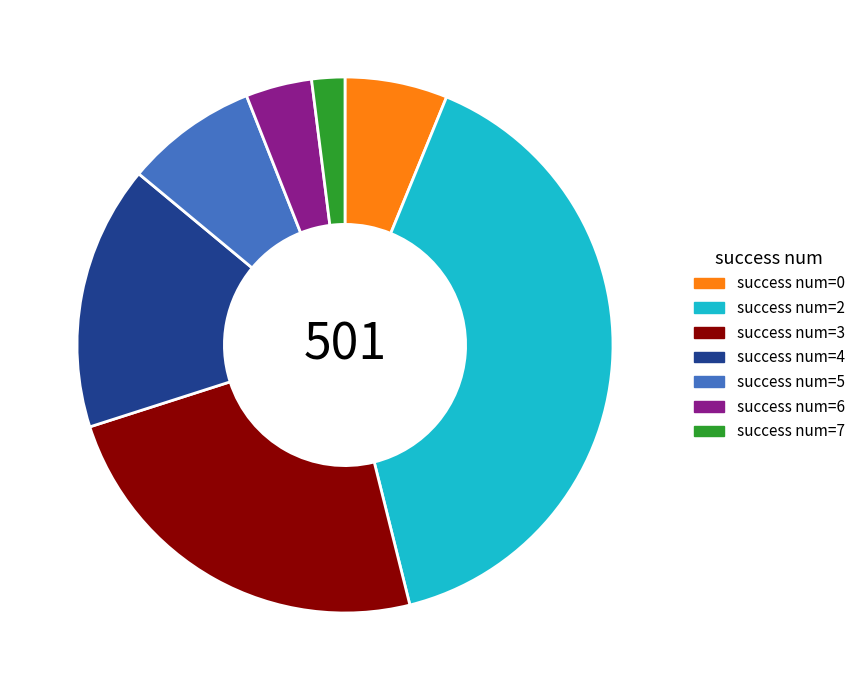

Is there a majority slice in this chart?

No